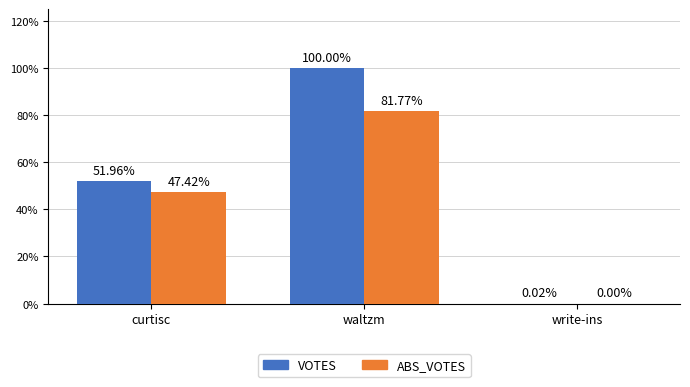

At which label is ABS_VOTES closest to 6071?

curtisc